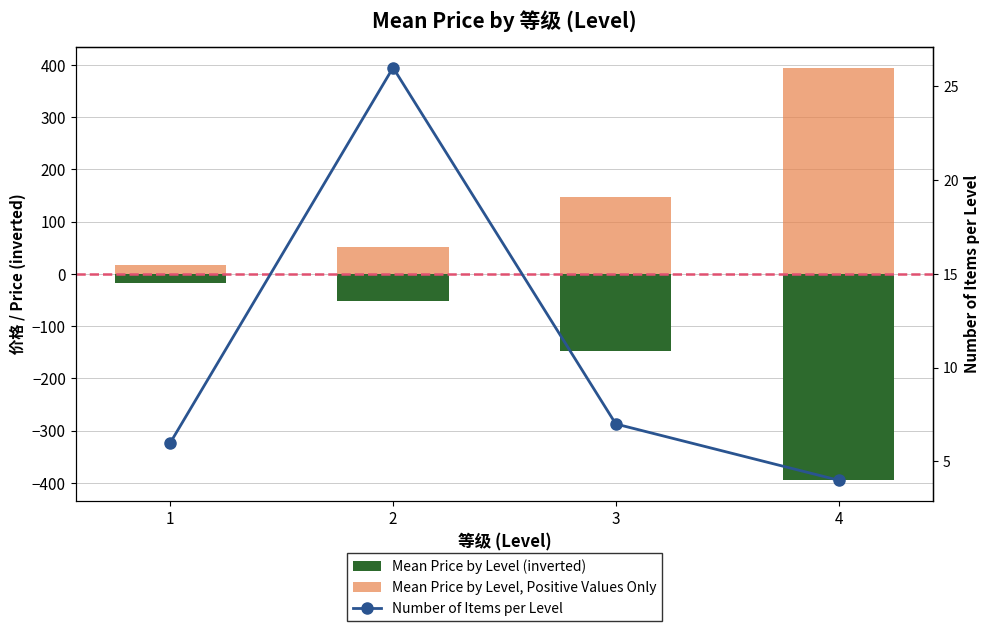

What is the difference between the maximum and minimum values in the Number of Items per Level series?

22.0